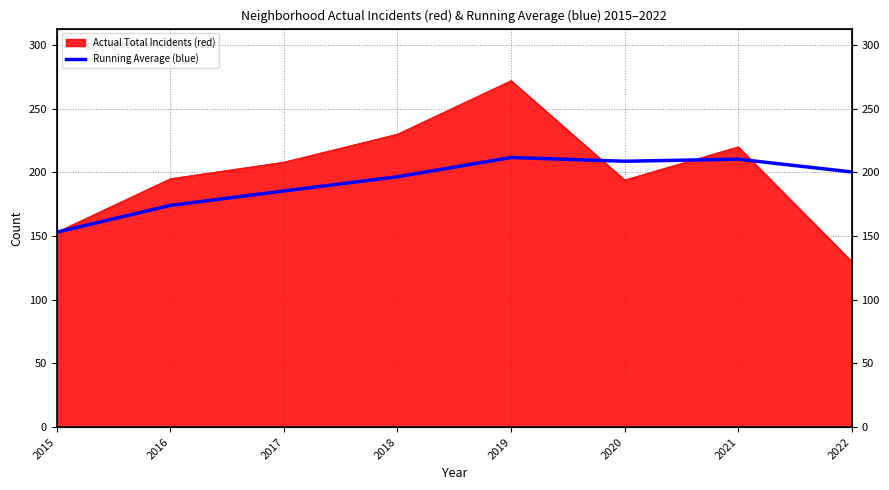

True or false: the data has more than 1 interior local peaks.

True